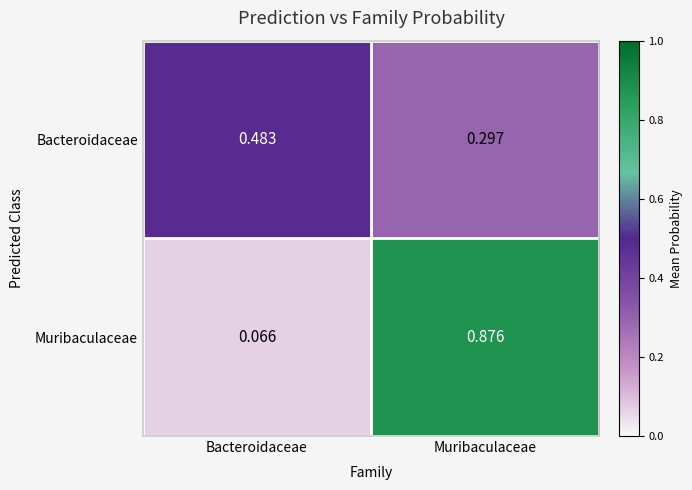

Which category has the lowest value across all series?

Bacteroidaceae